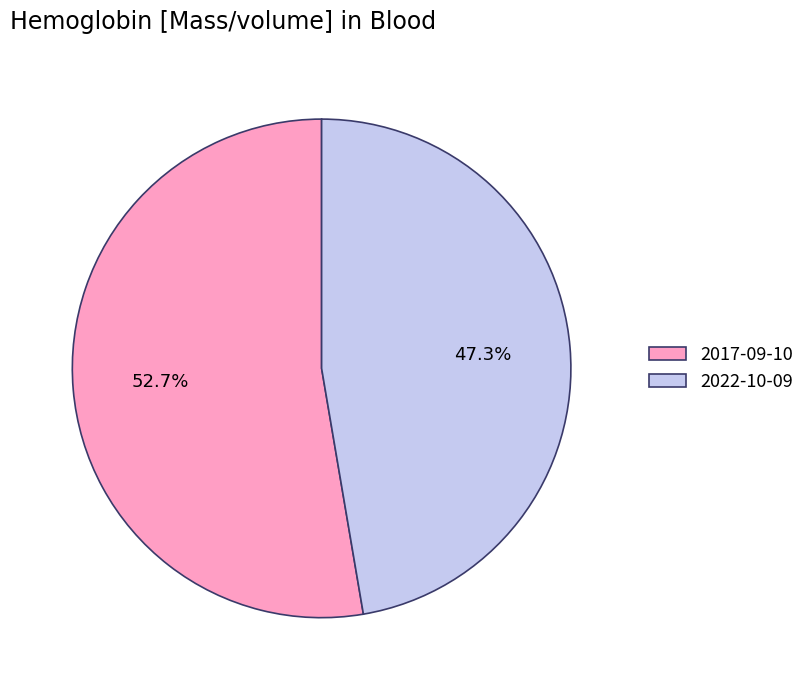

To the nearest percent, what portion does 2017-09-10 represent?

53%